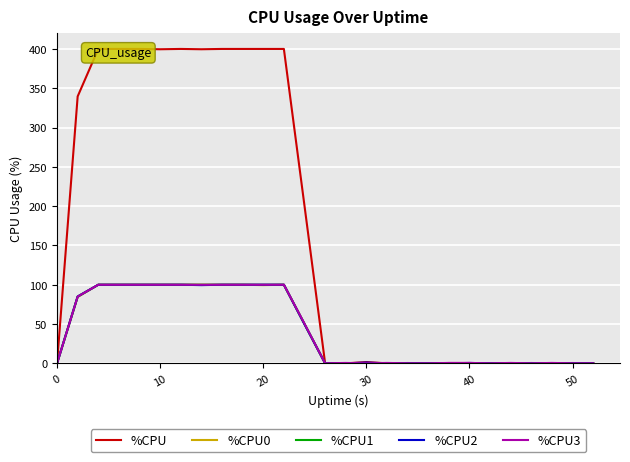

Reading left to right, what are all the values shown in this chart?

%CPU: 0.0	339.6	400.0	400.0	400.0	399.6	400.0	399.6	400.0	400.0	400.0	400.0	200.4	0.0	0.0	1.6	0.0	0.4	0.0	0.4	0.4	0.0	0.0	0.4	0.0	0.4	0.0
%CPU0: 0.0	84.4	100.0	100.0	100.0	100.0	100.0	100.0	100.0	100.0	99.5	100.0	50.0	0.0	0.0	0.0	0.0	0.0	0.0	0.0	0.0	0.0	0.0	0.0	0.0	0.0	0.0
%CPU1: 0.0	85.0	100.0	100.0	100.0	100.0	100.0	100.0	100.0	100.0	100.0	100.0	50.0	0.0	0.0	0.0	0.0	0.0	0.0	0.0	0.0	0.0	0.0	0.0	0.0	0.0	0.0
%CPU2: 0.0	85.0	100.0	100.0	100.0	100.0	100.0	99.5	100.0	100.0	100.0	100.0	49.7	0.0	0.0	1.0	0.0	0.0	0.0	0.0	0.5	0.0	0.0	0.0	0.0	0.0	0.0
%CPU3: 0.0	84.9	100.0	100.0	100.0	100.0	100.0	100.0	100.0	100.0	100.0	100.0	50.5	0.0	0.5	0.0	0.5	0.0	0.0	0.5	0.5	0.0	0.5	0.0	0.5	0.0	0.0